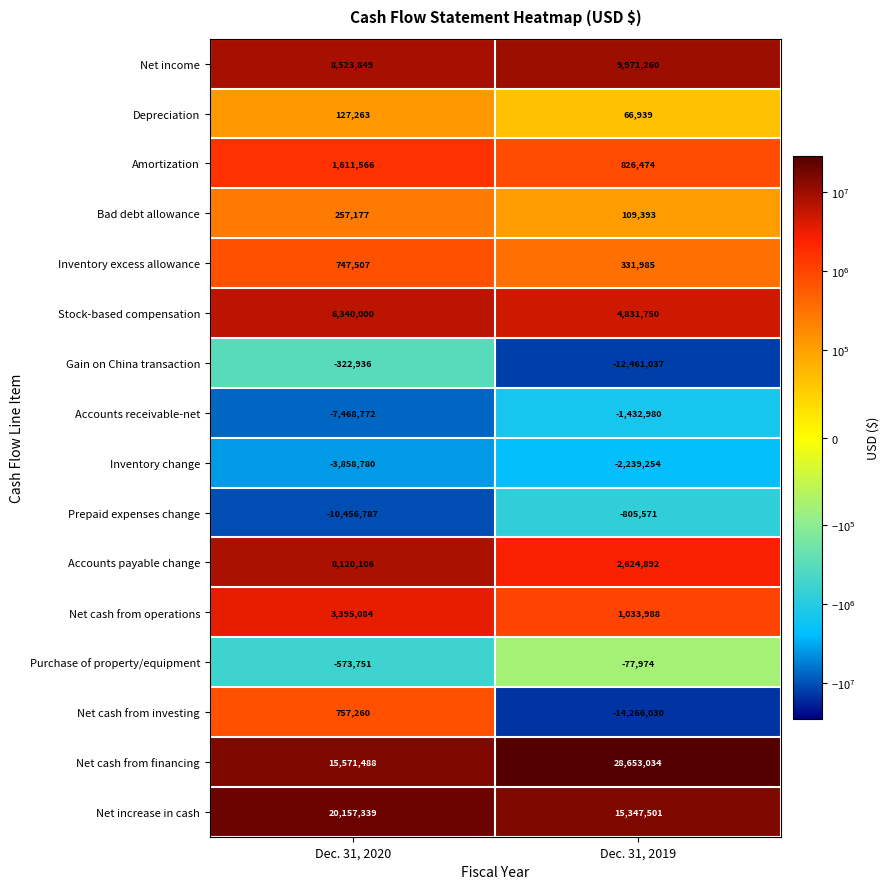

List the series in order of their peak value, highest first.

Net cash from financing, Net increase in cash, Net income, Accounts payable change, Stock-based compensation, Net cash from operations, Amortization, Net cash from investing, Inventory excess allowance, Bad debt allowance, Depreciation, Purchase of property/equipment, Gain on China transaction, Prepaid expenses change, Accounts receivable-net, Inventory change